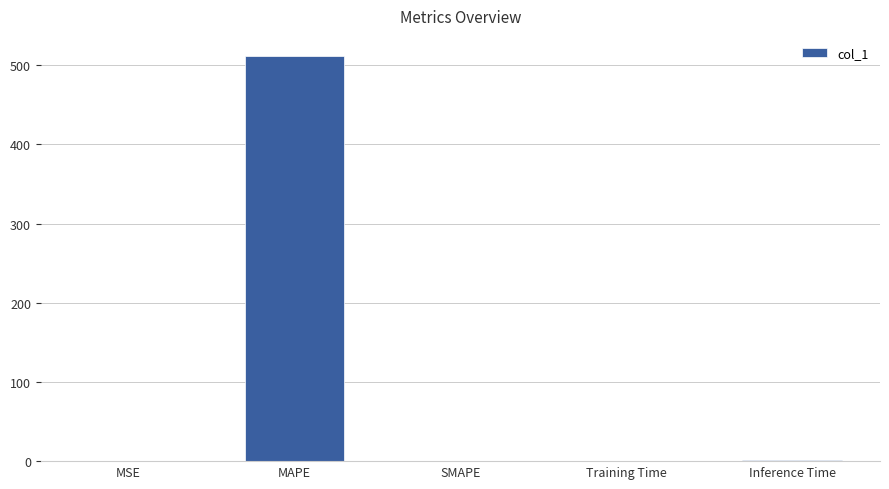

What is the sum of all values?

512.5